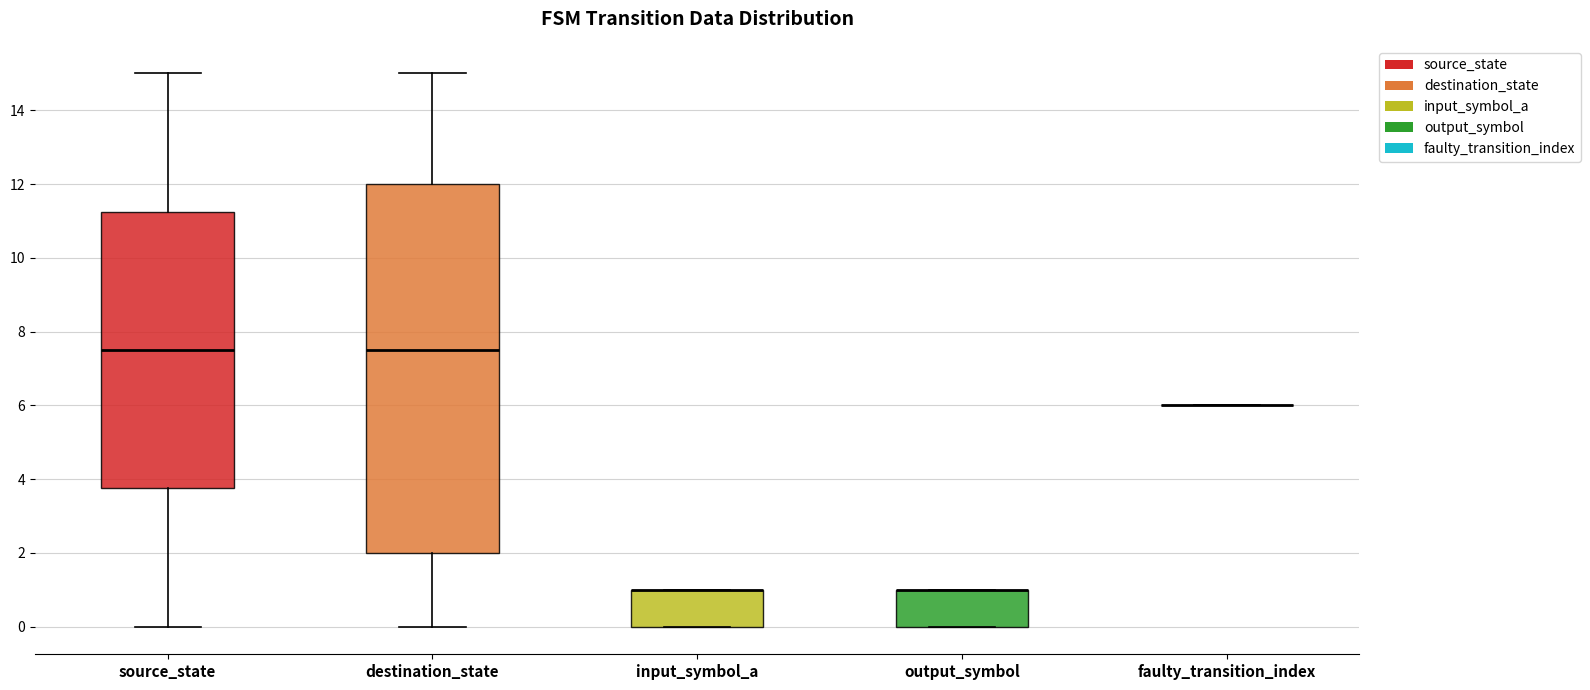

Reading left to right, transcribe this box plot: for each box, give where its median line is, the range the box spans, and where its two whiskers end, as read against the y-axis. The values are not printed on the chart, so give them approximately, as read against the axis.

source_state: median 7.6, box 3.8 to 11.2, whiskers 0.0 to 15.0
destination_state: median 7.6, box 2.0 to 12.0, whiskers 0.0 to 15.0
input_symbol_a: median 1.0 (drawn on the box's upper edge), box 0.0 to 1.0, whiskers 0.0 to 1.0
output_symbol: median 1.0 (drawn on the box's upper edge), box 0.0 to 1.0, whiskers 0.0 to 1.0
faulty_transition_index: box collapsed to a line at 6.0, whiskers 6.0 to 6.0